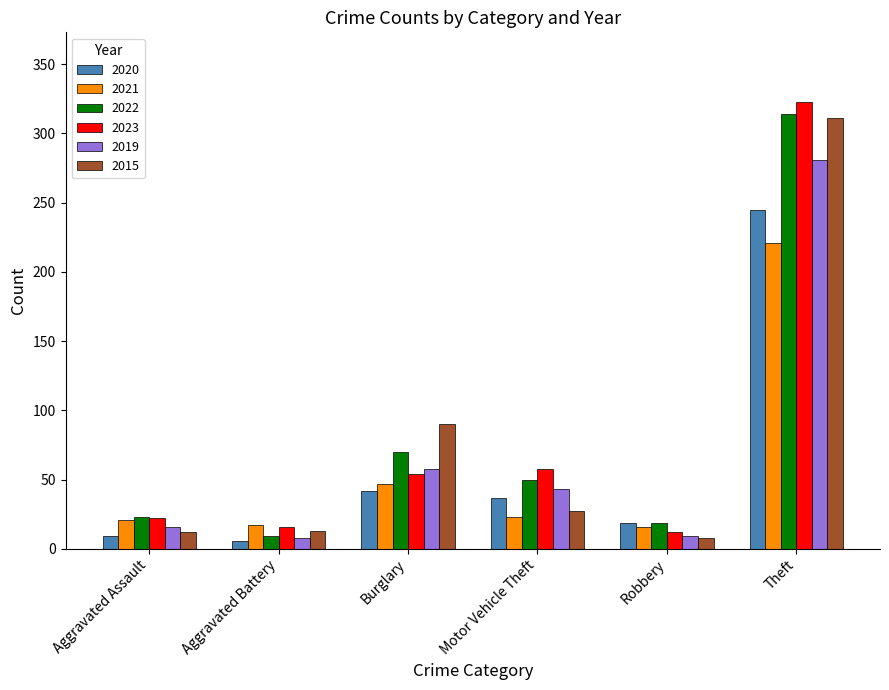

At which category is the sum across all series the highest?

Theft